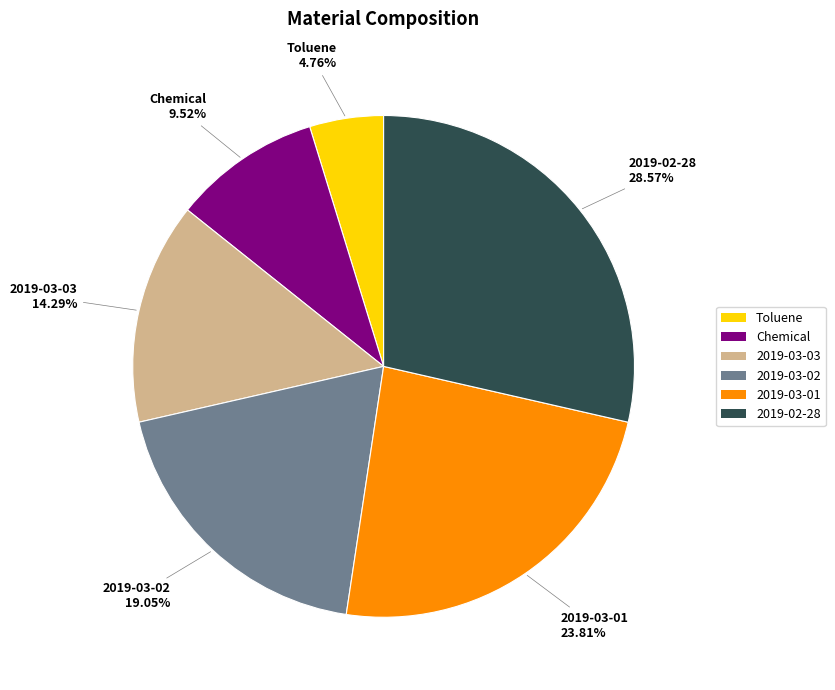

What percentage do 2019-03-03 and 2019-02-28 together represent?

42.9%